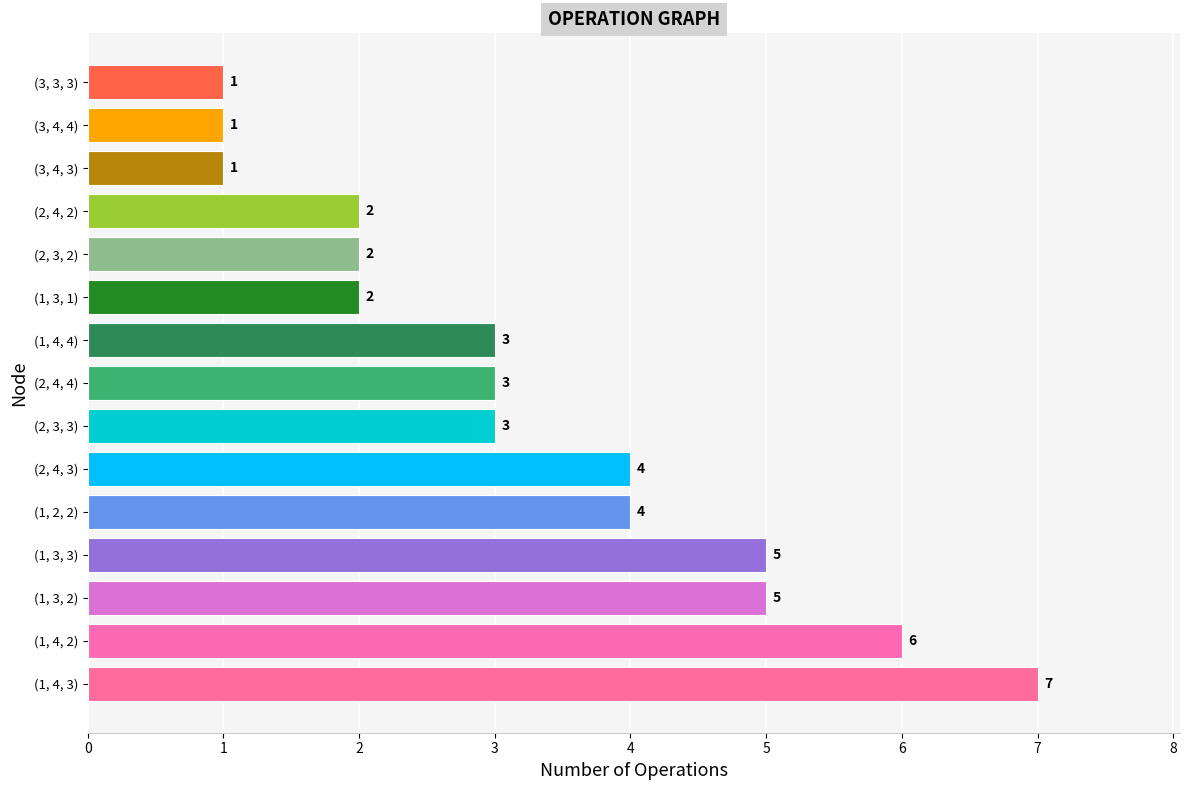

What is the sum of all values?

49